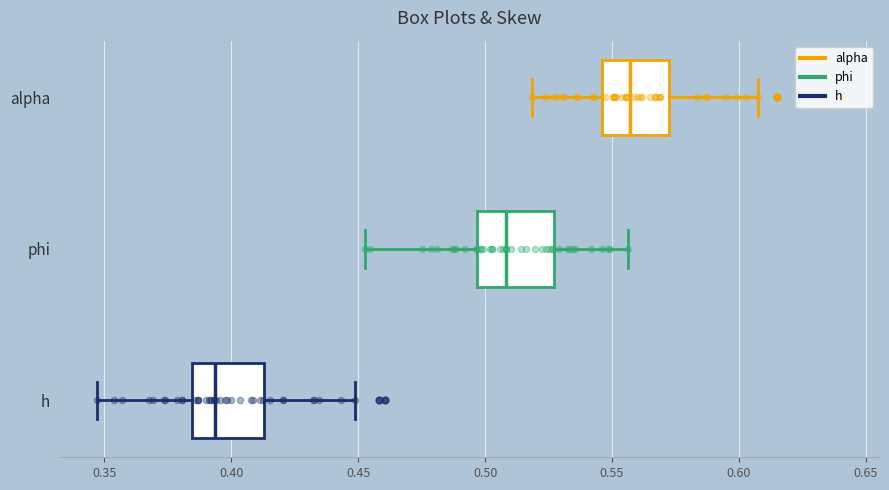

Reading bottom to top, transcribe this box plot: for each box, give where its median line is, the range the box spans, and where its two whiskers end, as read against the x-axis. The values are not printed on the chart, so give them approximately, as read against the axis.

h: median 0.395, box 0.385 to 0.415, whiskers 0.345 to 0.450
phi: median 0.510, box 0.495 to 0.525, whiskers 0.455 to 0.555
alpha: median 0.555, box 0.545 to 0.575, whiskers 0.520 to 0.610